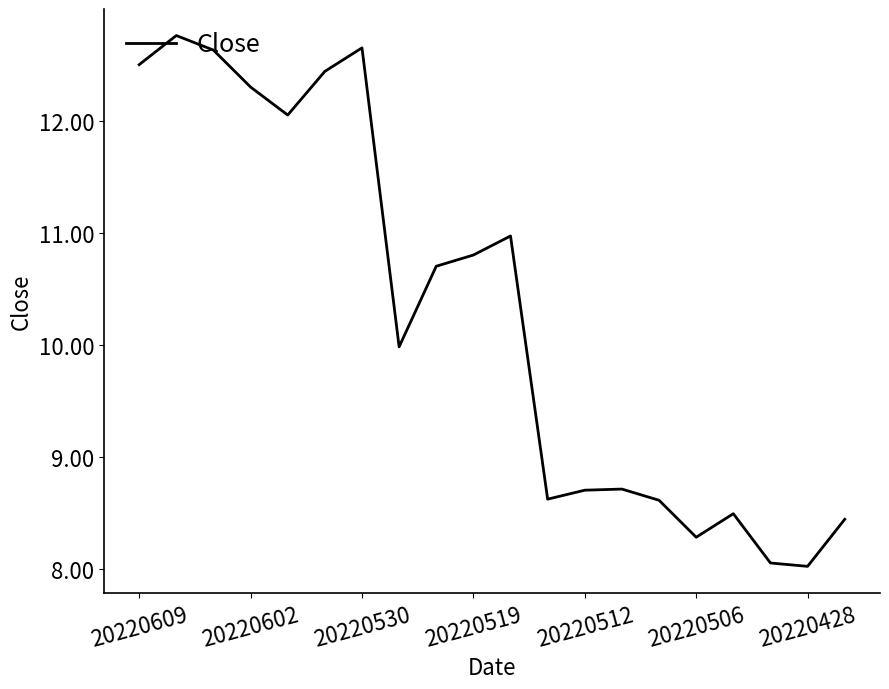

What is the average value?

10.3